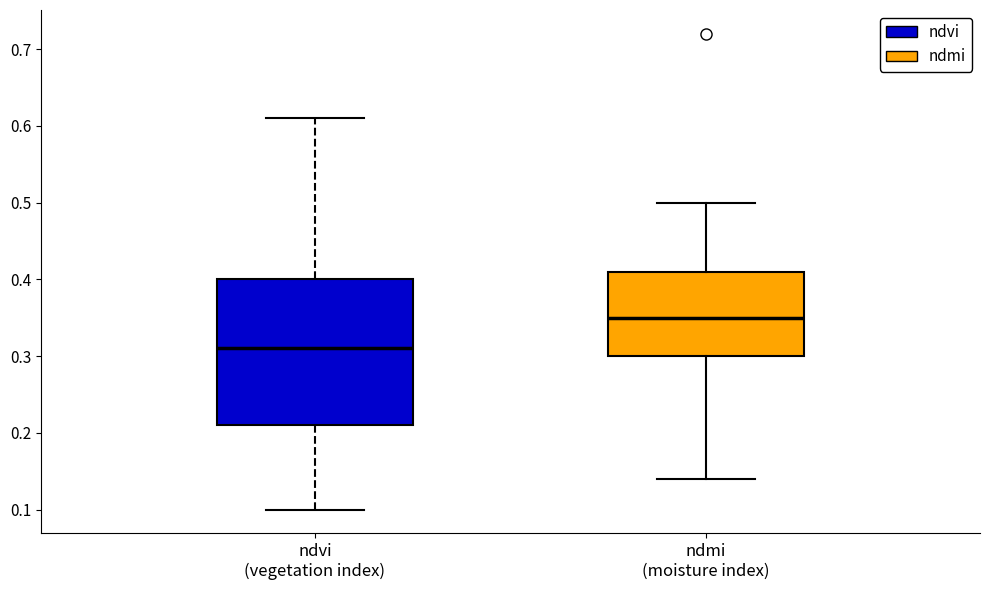

Reading left to right, transcribe this box plot: for each box, give where its median line is, the range the box spans, and where its two whiskers end, as read against the y-axis. The values are not printed on the chart, so give them approximately, as read against the axis.

ndvi (vegetation index): median 0.31, box 0.21 to 0.40, whiskers 0.10 to 0.61
ndmi (moisture index): median 0.35, box 0.30 to 0.41, whiskers 0.14 to 0.50